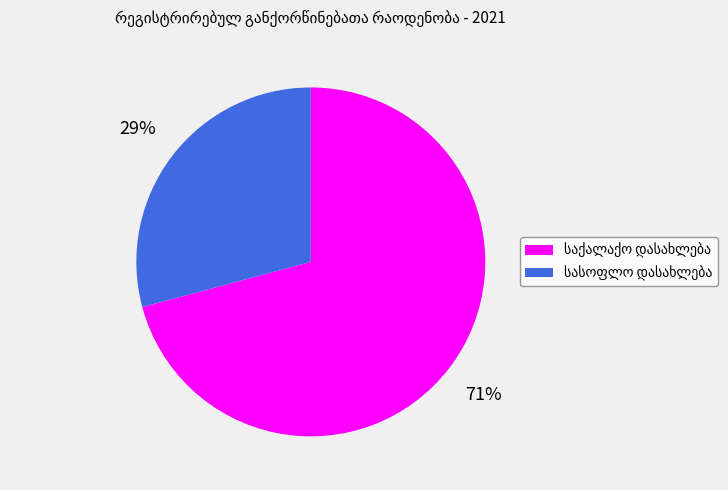

Does any single category account for the majority?

Yes